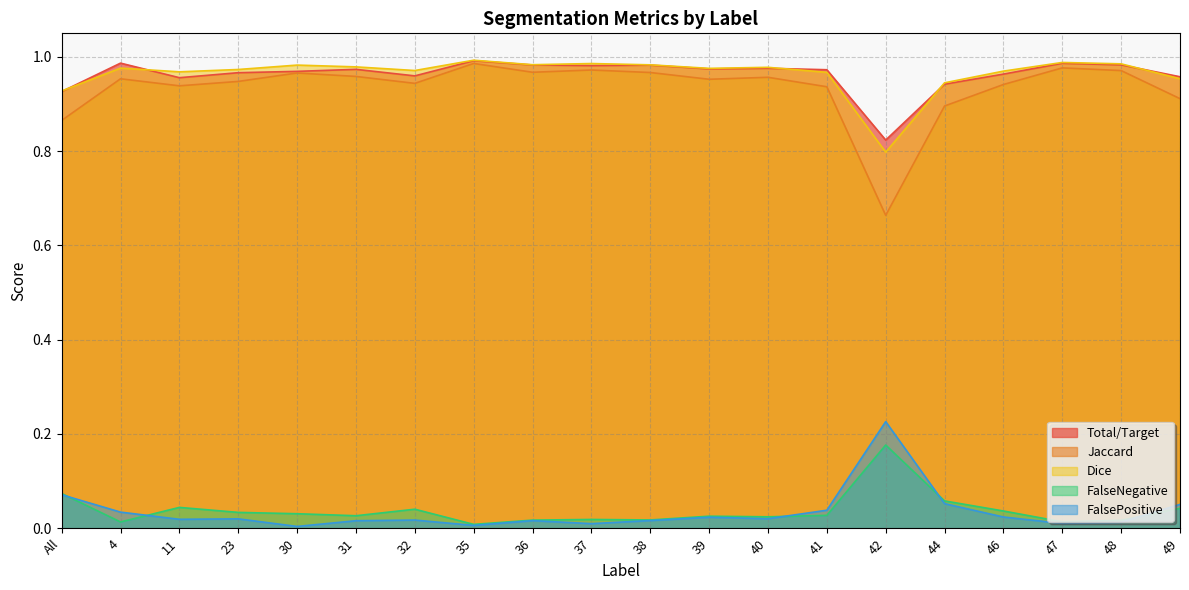

Reading left to right, what are all the values shown in this chart?

Total/Target: 0.9	1.0	1.0	1.0	1.0	1.0	1.0	1.0	1.0	1.0	1.0	1.0	1.0	1.0	0.8	0.9	1.0	1.0	1.0	1.0
Jaccard: 0.9	1.0	0.9	0.9	1.0	1.0	0.9	1.0	1.0	1.0	1.0	1.0	1.0	0.9	0.7	0.9	0.9	1.0	1.0	0.9
Dice: 0.9	1.0	1.0	1.0	1.0	1.0	1.0	1.0	1.0	1.0	1.0	1.0	1.0	1.0	0.8	0.9	1.0	1.0	1.0	1.0
FalseNegative: 0.1	0.0	0.0	0.0	0.0	0.0	0.0	0.0	0.0	0.0	0.0	0.0	0.0	0.0	0.2	0.1	0.0	0.0	0.0	0.0
FalsePositive: 0.1	0.0	0.0	0.0	0.0	0.0	0.0	0.0	0.0	0.0	0.0	0.0	0.0	0.0	0.2	0.1	0.0	0.0	0.0	0.1